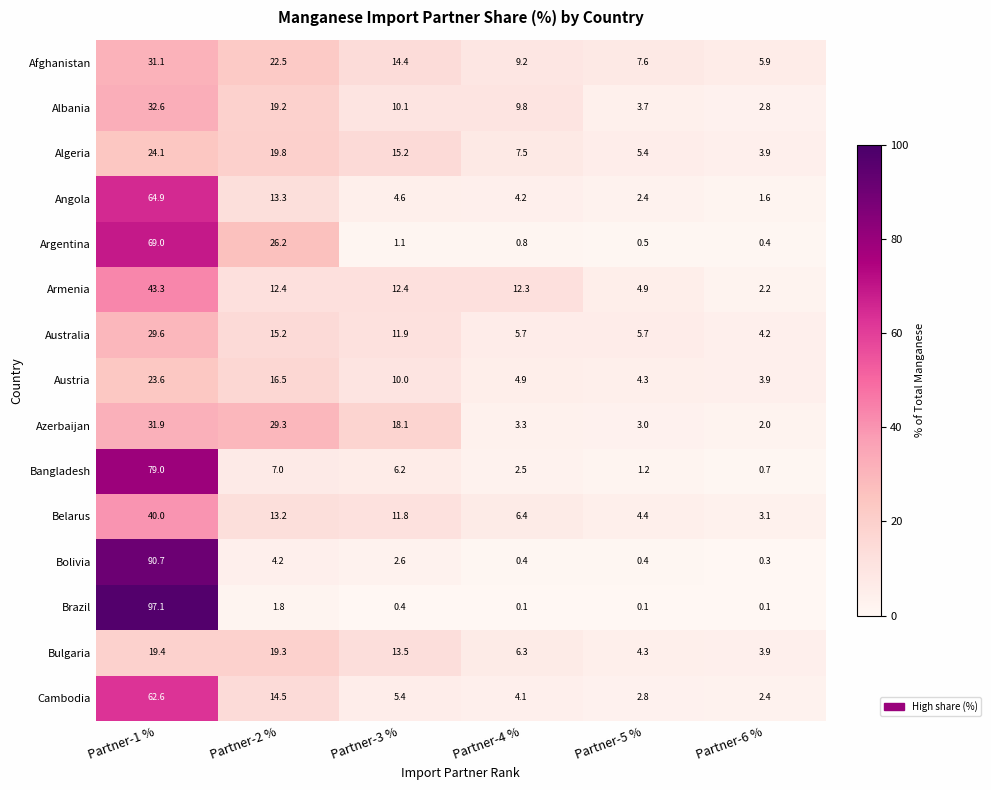

Which series has the largest total across all categories?

Brazil